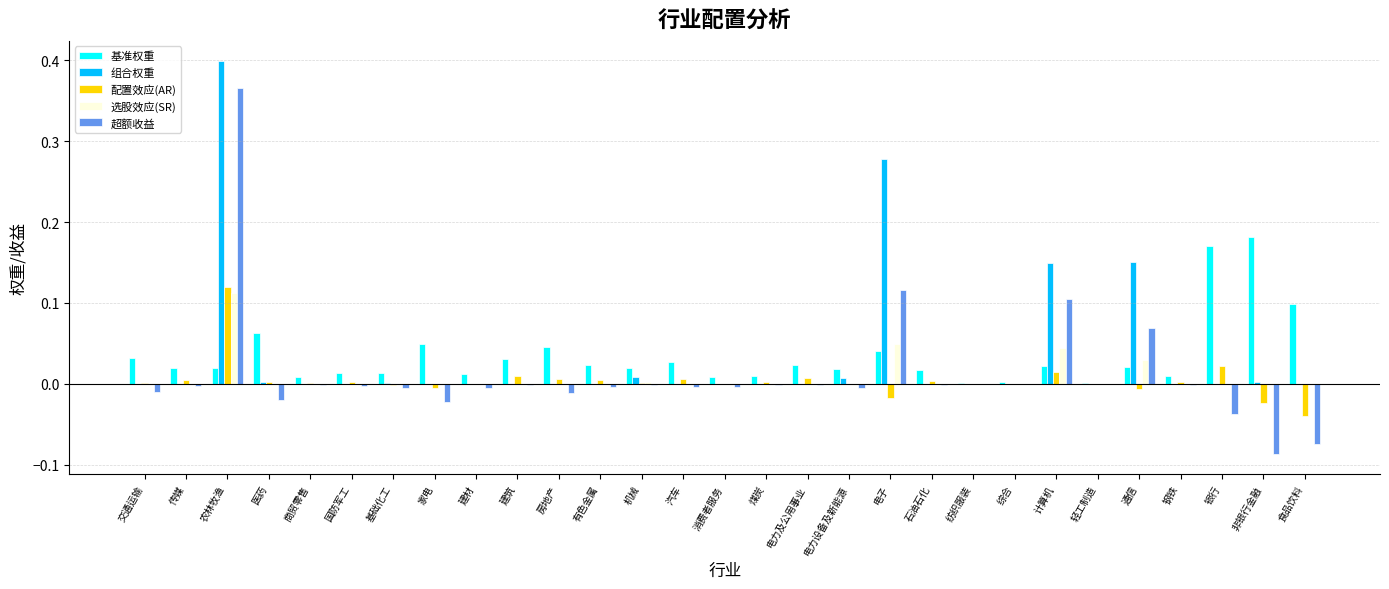

Count the number of categories in the chart.

29